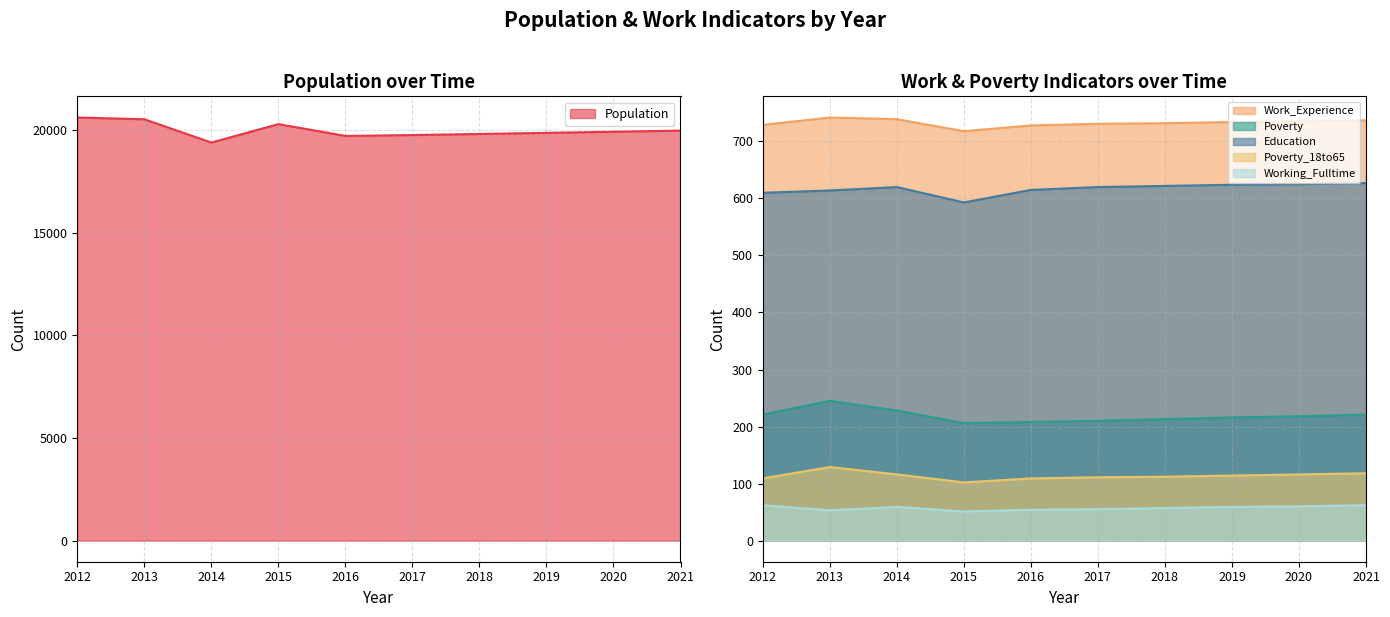

What is the difference between the maximum and minimum values in the Population series?

1221